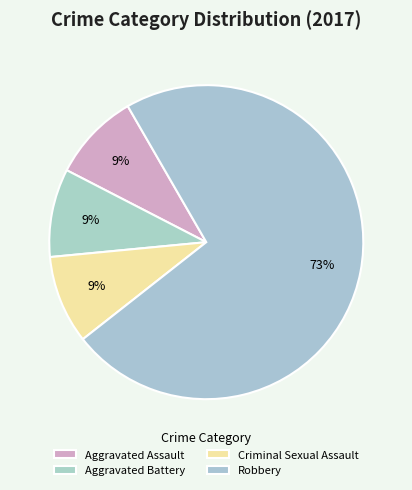

How many slices are in this pie chart?

4